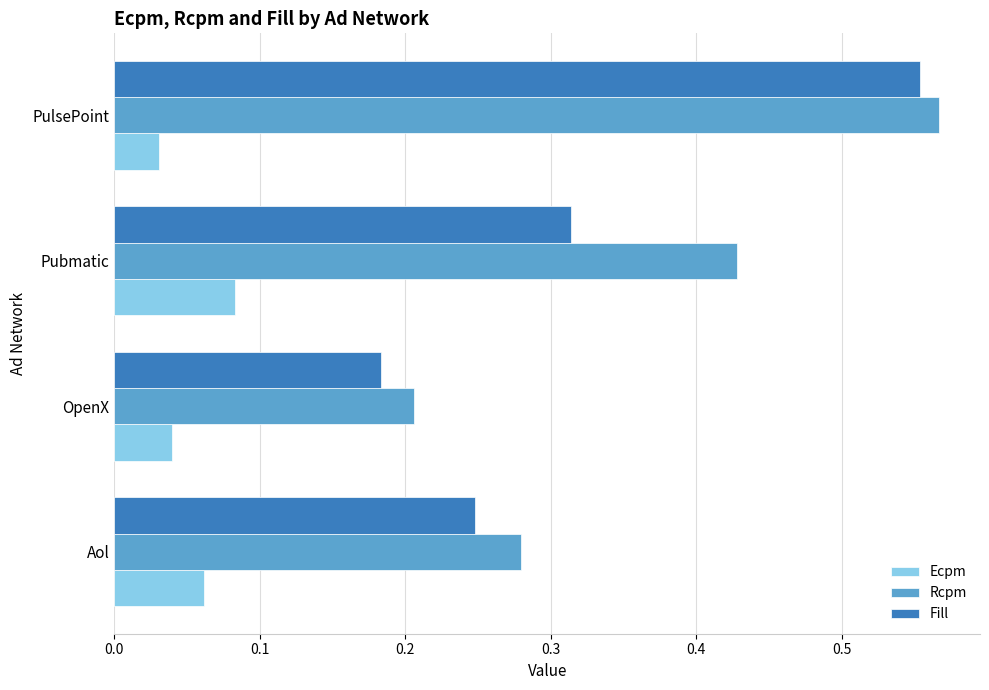

What is the sum of the Rcpm values at PulsePoint and Pubmatic?

1.0